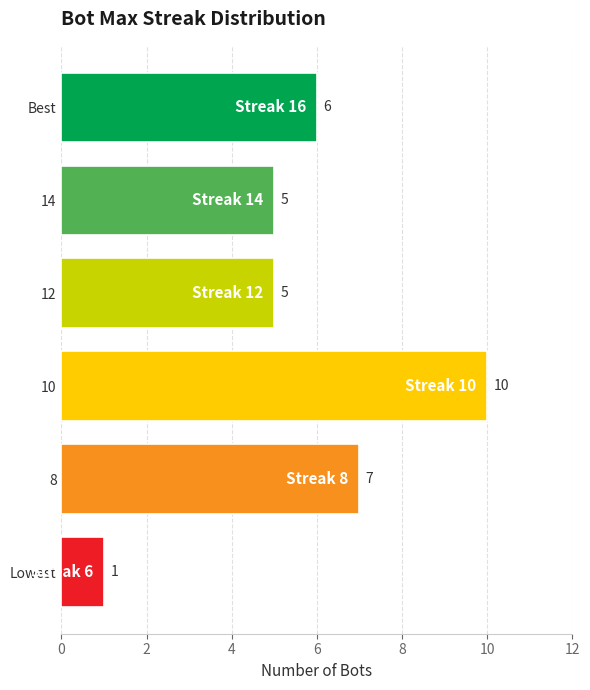

Which category has the lowest value across all series?

Lowest